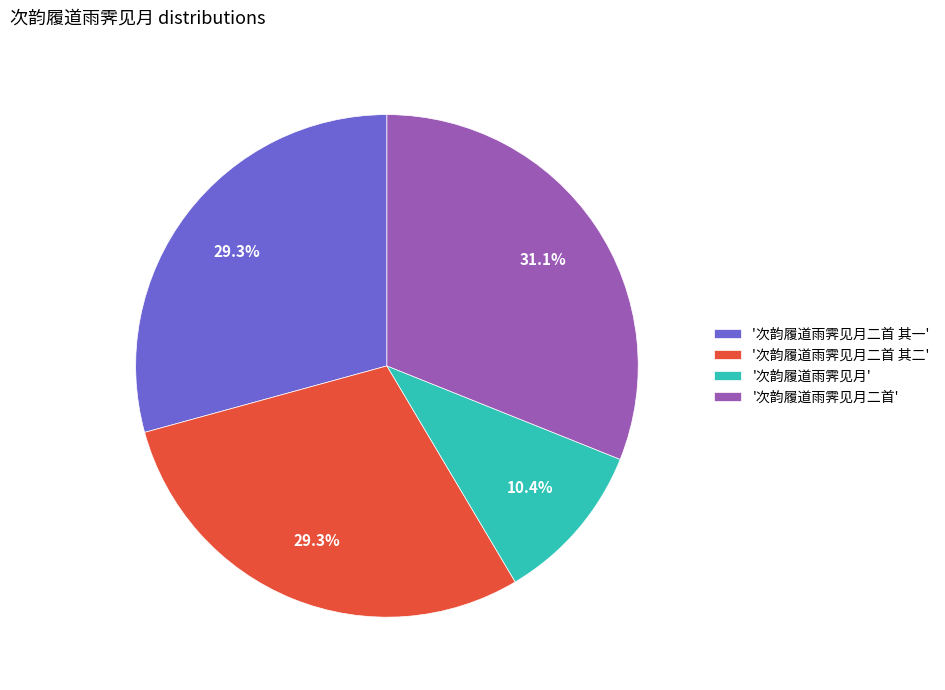

Which slice is the largest?

'次韵履道雨霁见月二首'